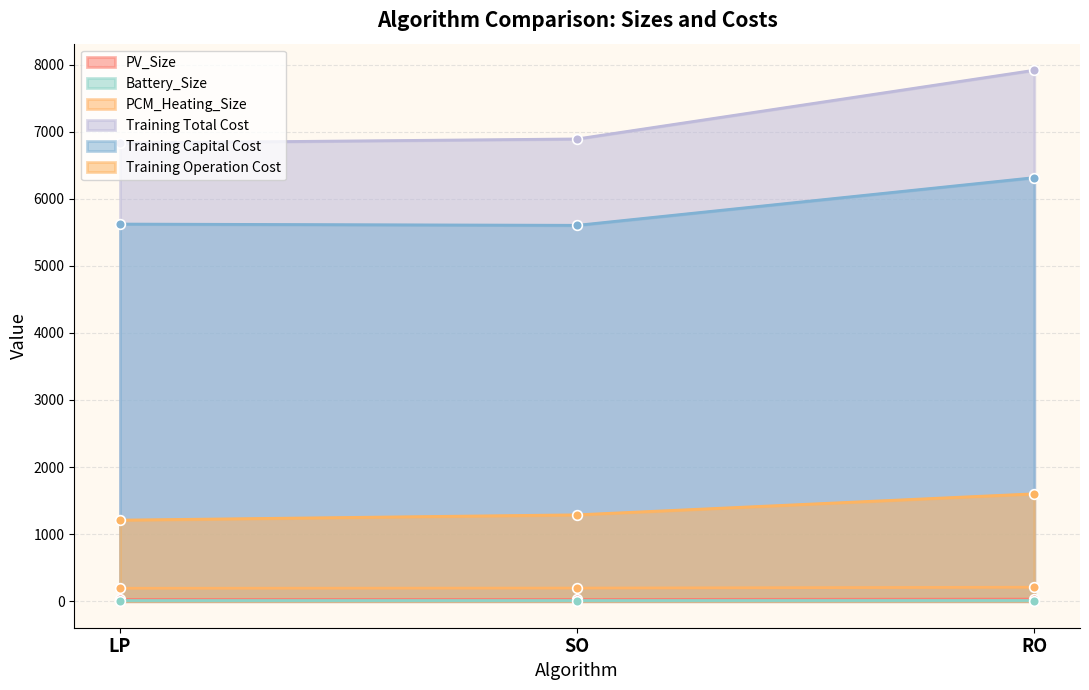

Between SO and RO, which is larger?

RO